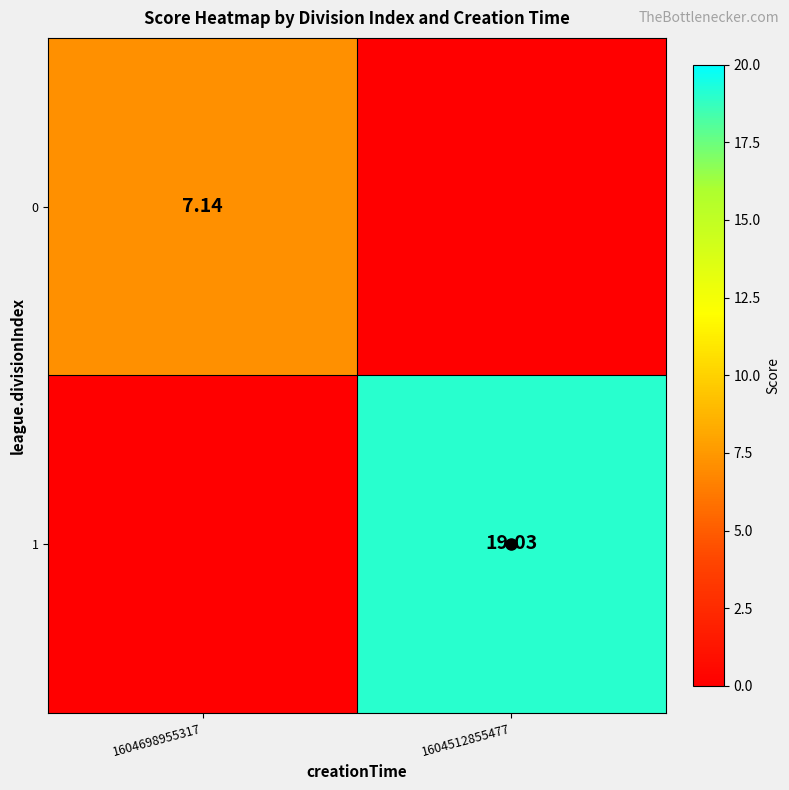

Which has a higher value, 1604698955317 or 1604512855477?

1604698955317